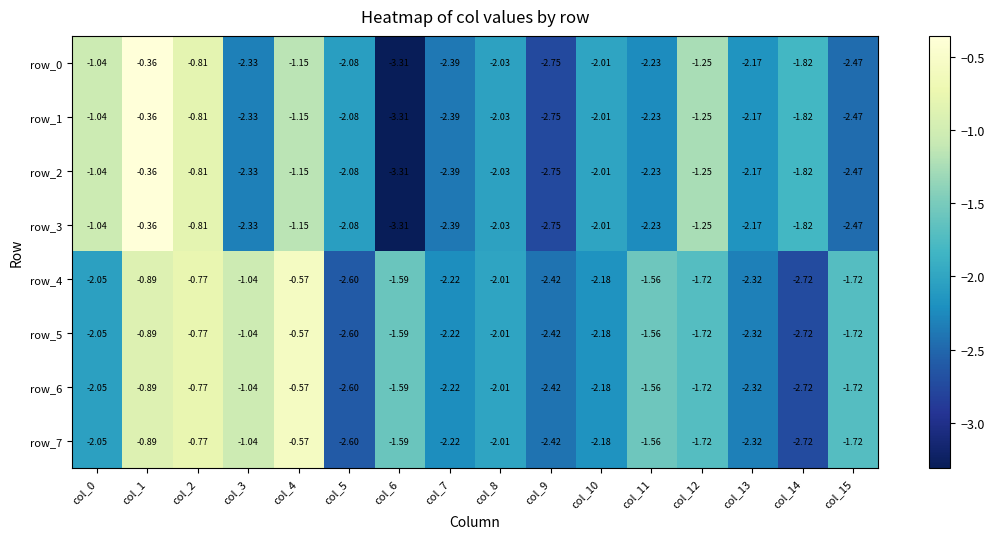

Is the value of row_3 at col_3 greater than the value of row_5 at col_14?

Yes